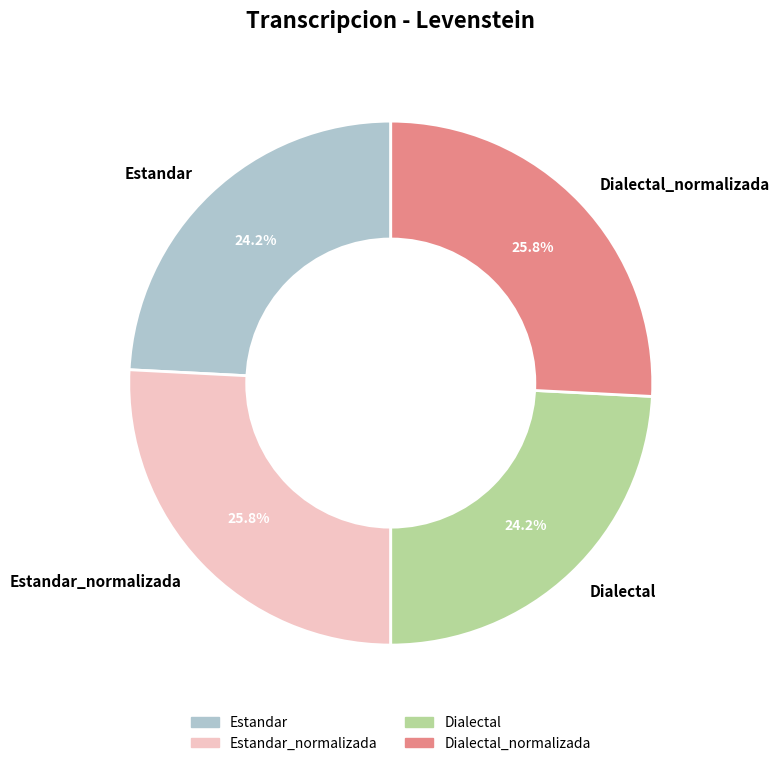

What is the ratio of the value at Dialectal to the value at Dialectal_normalizada?

0.9